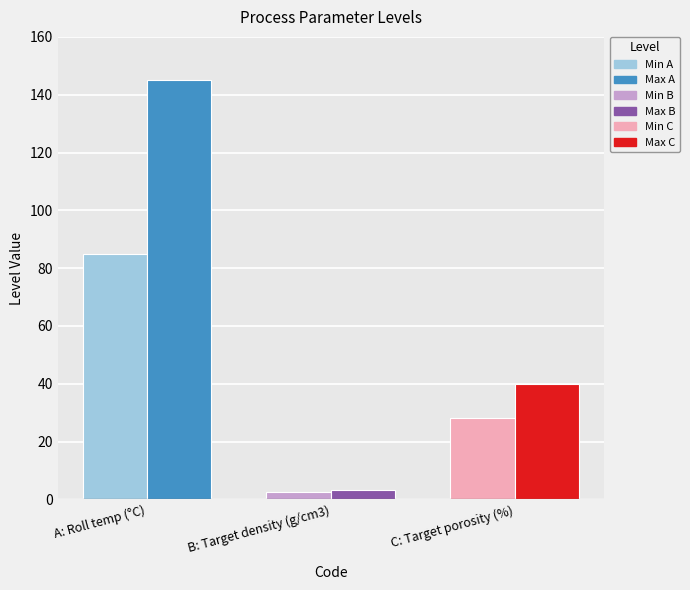

What is the difference between the highest and lowest values at C?

12.0